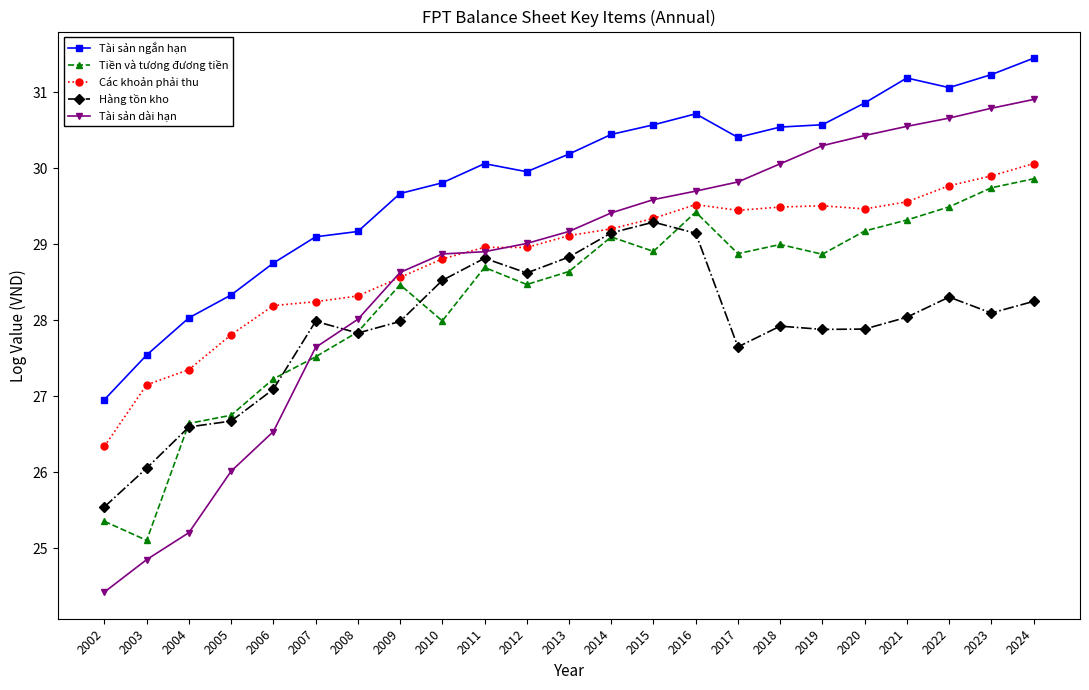

True or false: Hàng tồn kho and Tài sản ngắn hạn intersect in this chart.

False